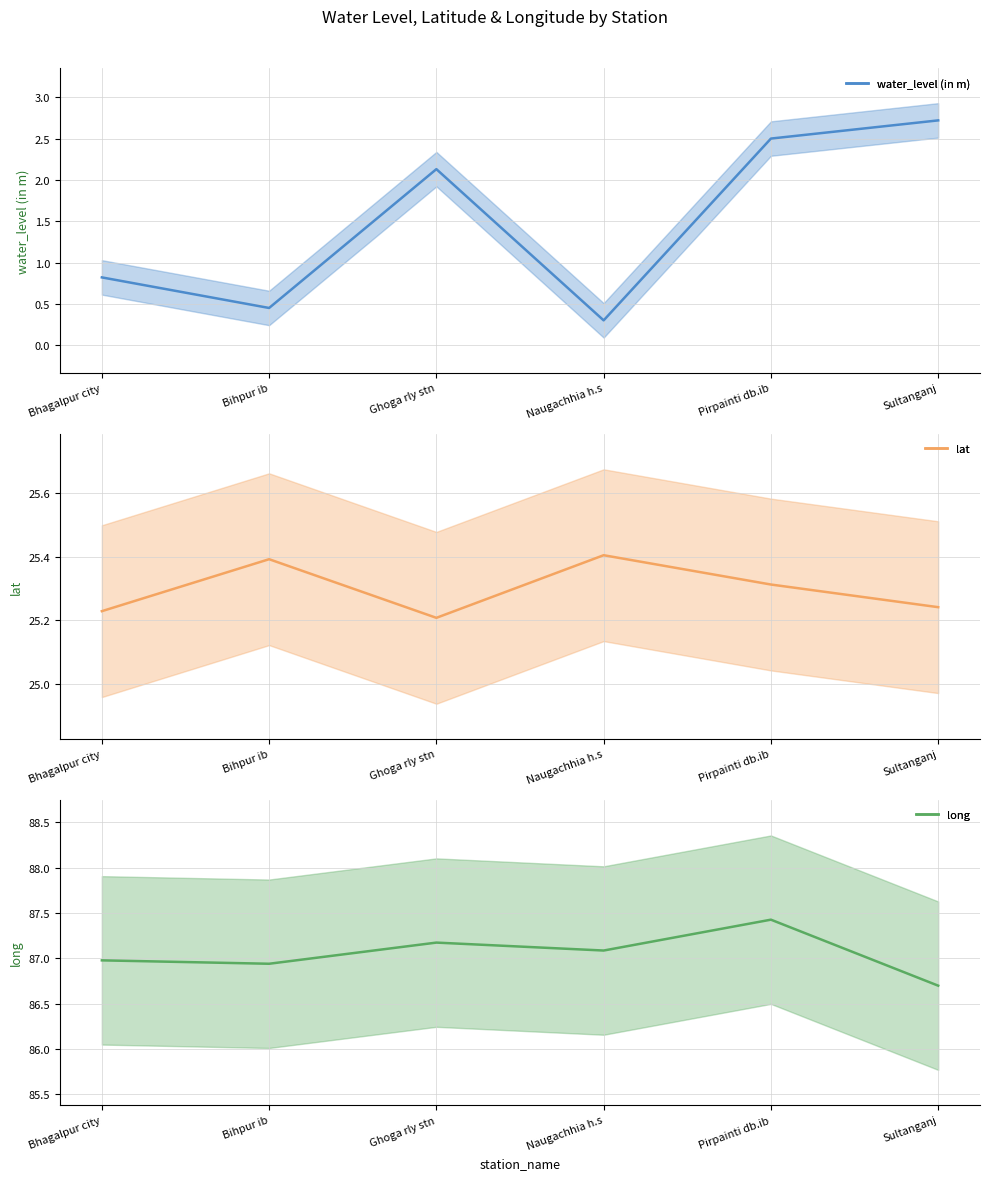

Is it true that lat equals 6.9 at Bhagalpur city?

False